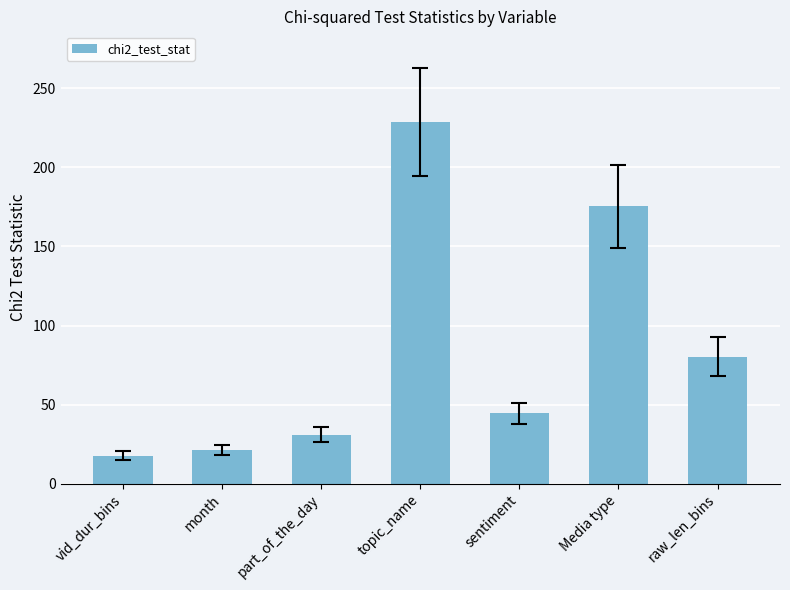

The value at month is 21.5. True or false?

True